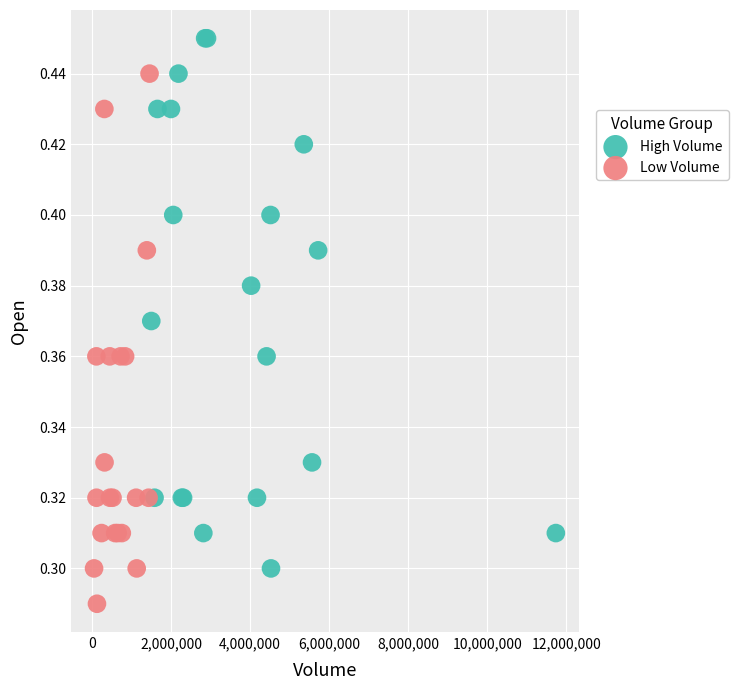

Which series contains the lowest Y value?

Low Volume